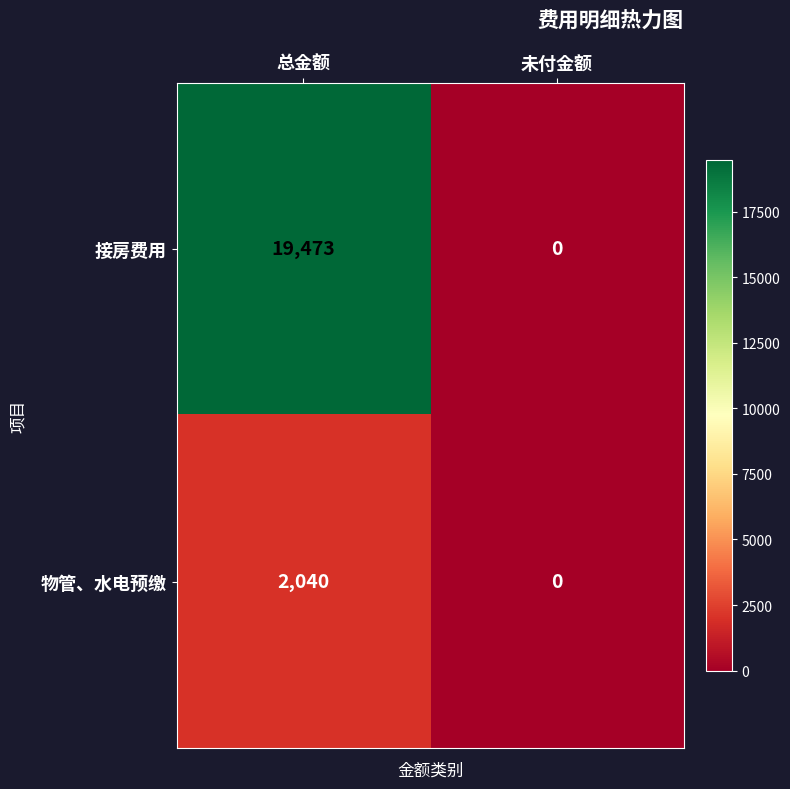

Reading left to right, list all the values displayed in this chart.

接房费用: 总金额=19473	未付金额=0
物管、水电预缴: 总金额=2040	未付金额=0